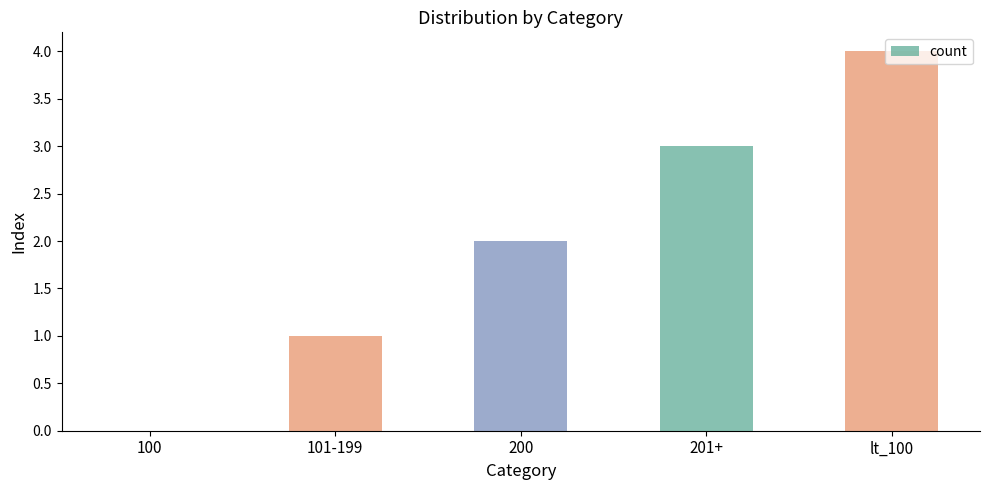

Which has a higher value, 100 or lt_100?

lt_100